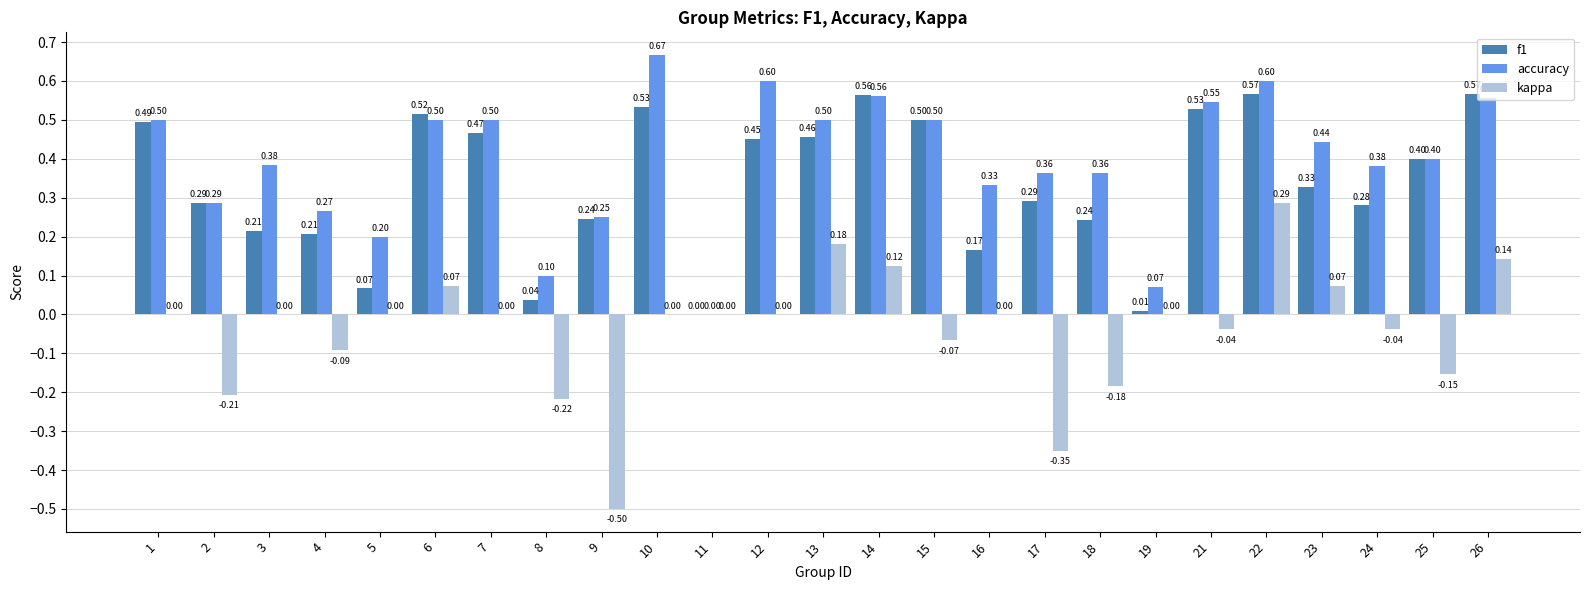

What is the spread (max minus min) of values at 24?

0.4